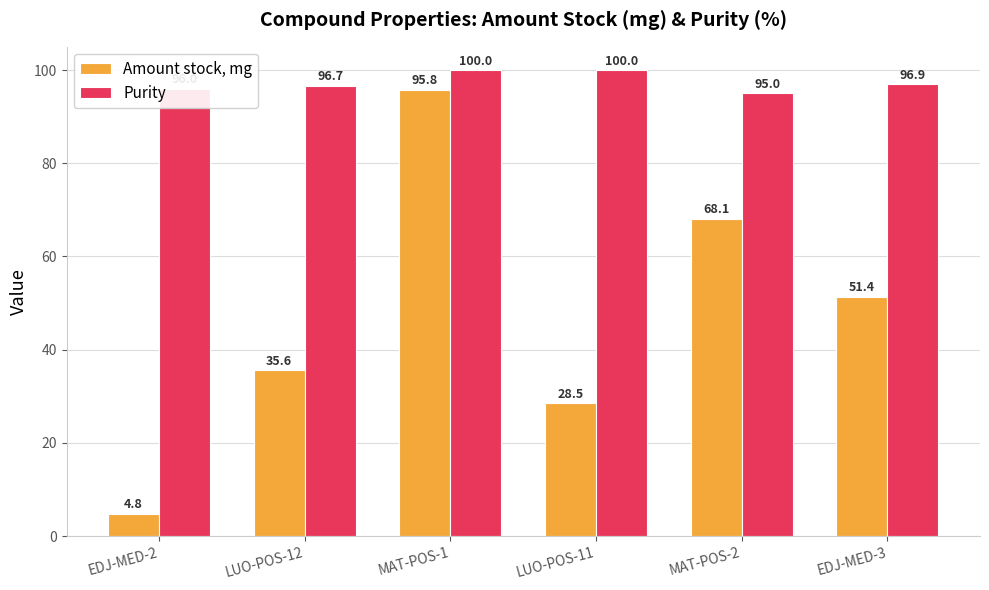

What is the value of the Amount stock, mg bar at the 4th from the left?

28.5